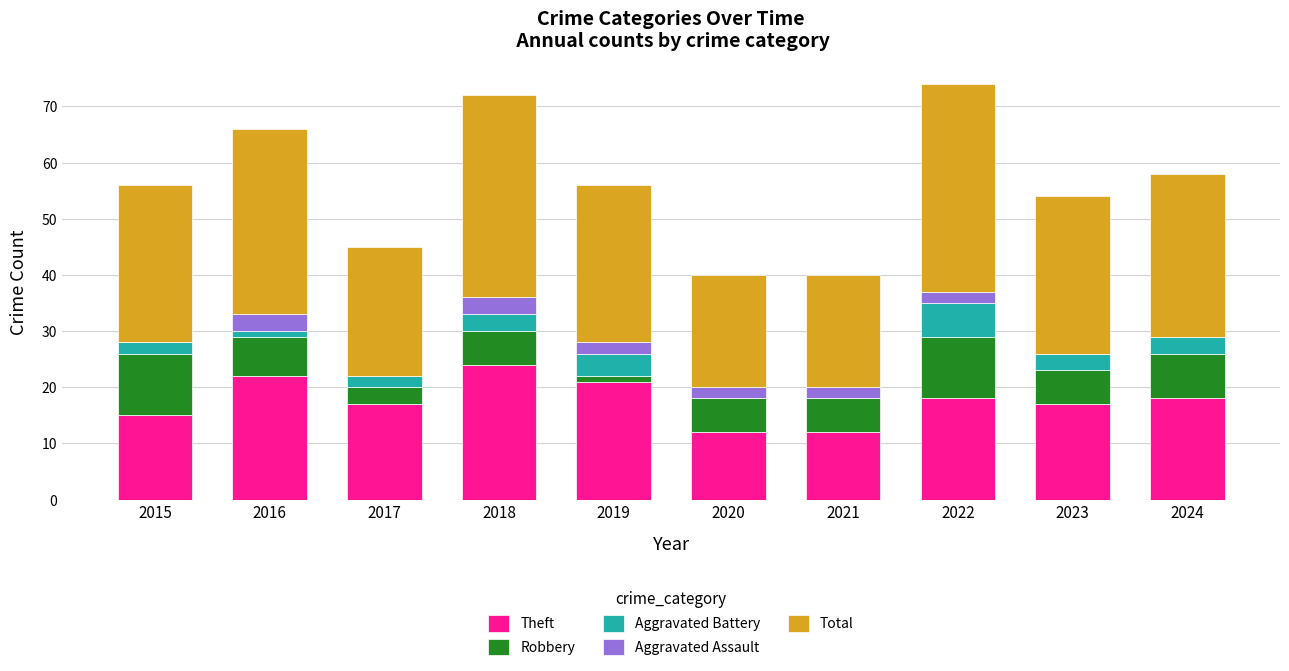

Are the bars horizontal?

No